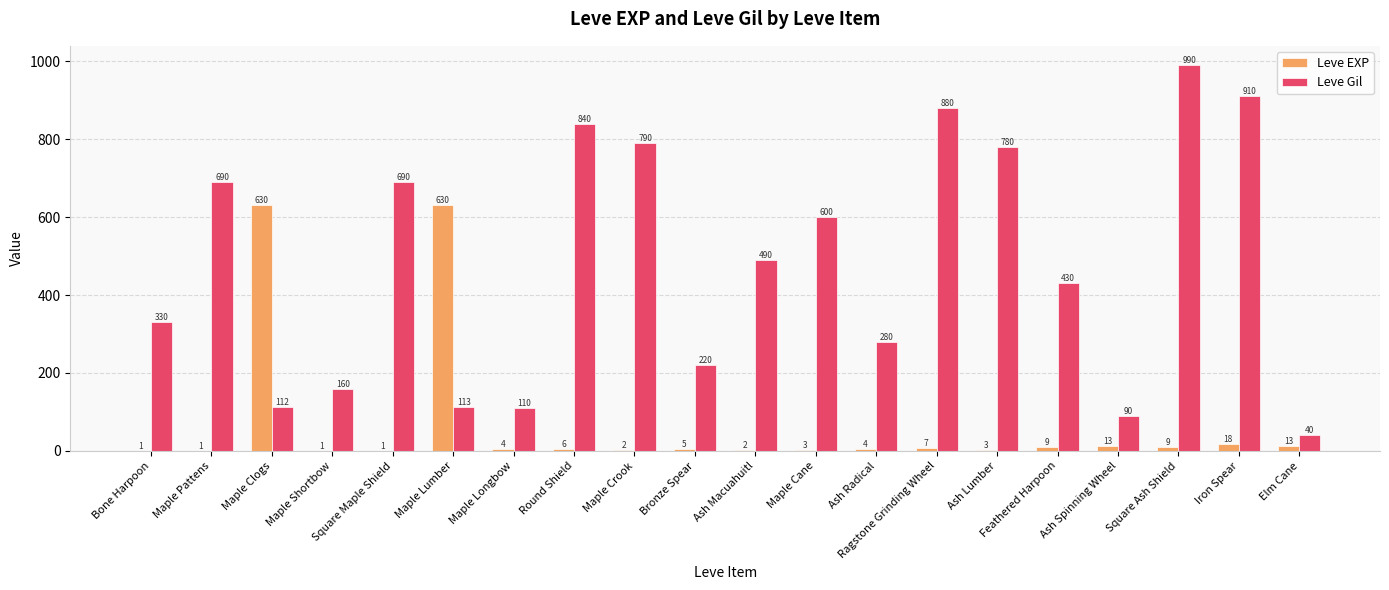

What is the sum of the Leve Gil values at Iron Spear and Maple Crook?

1700